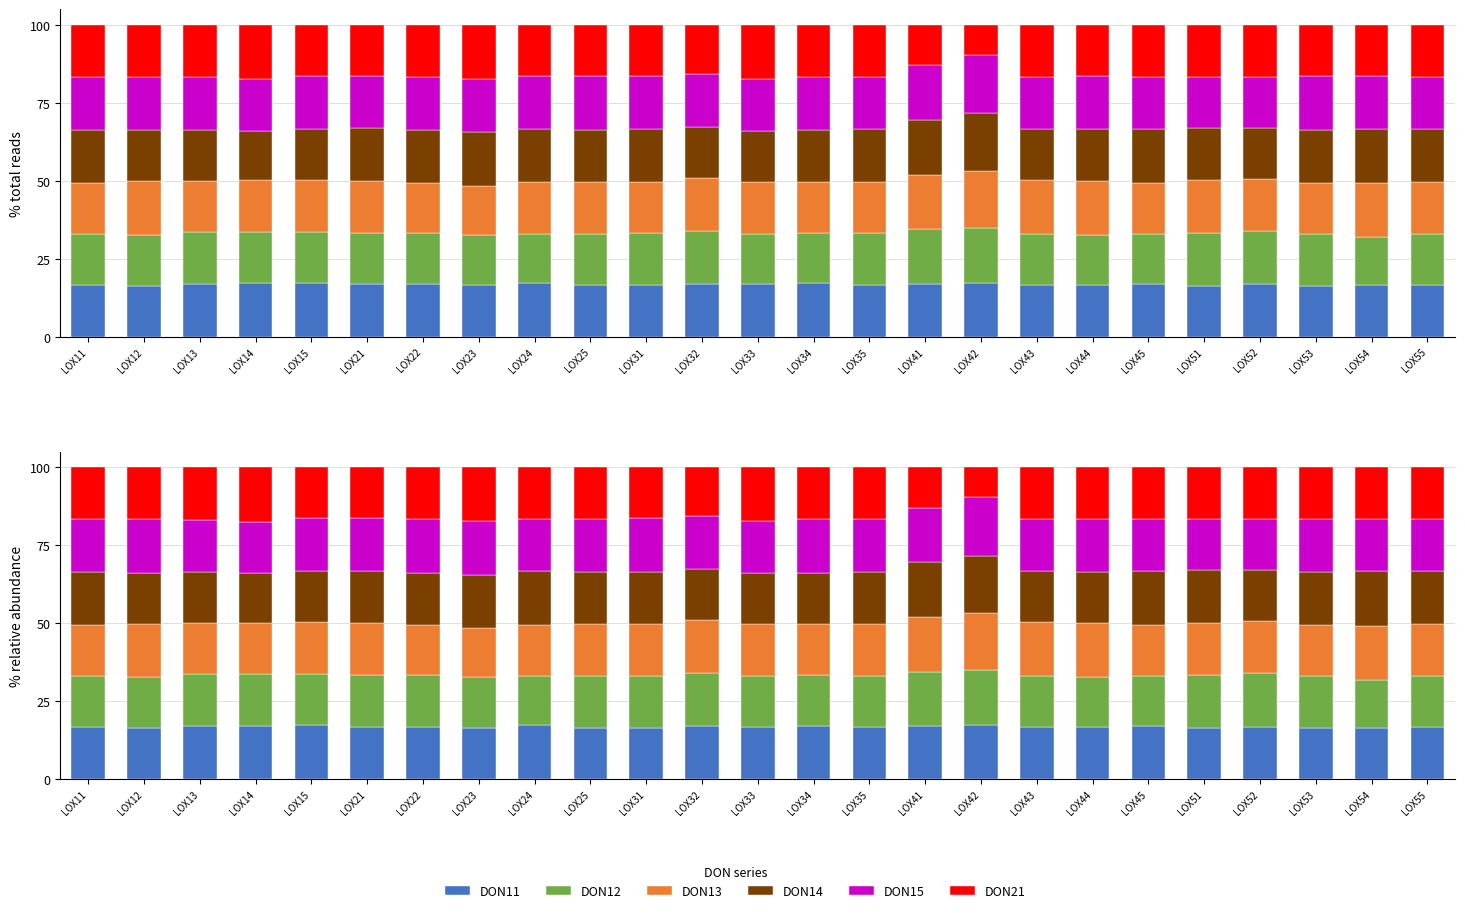

Reading left to right, extract all data points from this chart.

DON11: LOX11=16.7	LOX12=16.3	LOX13=17.0	LOX14=17.2	LOX15=17.4	LOX21=16.8	LOX22=16.8	LOX23=16.5	LOX24=17.3	LOX25=16.5	LOX31=16.5	LOX32=17.1	LOX33=16.8	LOX34=17.2	LOX35=16.7	LOX41=17.1	LOX42=17.4	LOX43=16.7	LOX44=16.6	LOX45=17.0	LOX51=16.4	LOX52=16.8	LOX53=16.4	LOX54=16.5	LOX55=16.6
DON12: LOX11=16.3	LOX12=16.5	LOX13=16.7	LOX14=16.4	LOX15=16.4	LOX21=16.6	LOX22=16.6	LOX23=16.2	LOX24=15.6	LOX25=16.5	LOX31=16.7	LOX32=17.0	LOX33=16.2	LOX34=16.3	LOX35=16.5	LOX41=17.4	LOX42=17.7	LOX43=16.3	LOX44=16.0	LOX45=16.0	LOX51=16.9	LOX52=17.1	LOX53=16.5	LOX54=15.5	LOX55=16.4
DON13: LOX11=16.3	LOX12=17.1	LOX13=16.4	LOX14=16.6	LOX15=16.7	LOX21=16.6	LOX22=16.0	LOX23=15.7	LOX24=16.6	LOX25=16.7	LOX31=16.4	LOX32=16.8	LOX33=16.7	LOX34=16.3	LOX35=16.5	LOX41=17.5	LOX42=18.1	LOX43=17.2	LOX44=17.4	LOX45=16.3	LOX51=16.8	LOX52=16.7	LOX53=16.5	LOX54=17.3	LOX55=16.6
DON14: LOX11=17.0	LOX12=16.4	LOX13=16.3	LOX14=15.9	LOX15=16.2	LOX21=16.8	LOX22=16.8	LOX23=17.2	LOX24=17.1	LOX25=16.7	LOX31=16.9	LOX32=16.5	LOX33=16.4	LOX34=16.4	LOX35=16.9	LOX41=17.6	LOX42=18.5	LOX43=16.4	LOX44=16.5	LOX45=17.3	LOX51=16.8	LOX52=16.3	LOX53=17.0	LOX54=17.4	LOX55=16.9
DON15: LOX11=17.0	LOX12=17.1	LOX13=16.9	LOX14=16.4	LOX15=17.0	LOX21=16.8	LOX22=17.1	LOX23=17.2	LOX24=16.7	LOX25=17.1	LOX31=17.1	LOX32=16.8	LOX33=16.7	LOX34=17.2	LOX35=16.9	LOX41=17.4	LOX42=18.7	LOX43=16.7	LOX44=17.0	LOX45=16.7	LOX51=16.4	LOX52=16.4	LOX53=17.0	LOX54=16.8	LOX55=16.8
DON21: LOX11=16.7	LOX12=16.7	LOX13=16.8	LOX14=17.5	LOX15=16.4	LOX21=16.3	LOX22=16.7	LOX23=17.2	LOX24=16.5	LOX25=16.5	LOX31=16.3	LOX32=15.7	LOX33=17.2	LOX34=16.6	LOX35=16.6	LOX41=13.0	LOX42=9.7	LOX43=16.6	LOX44=16.4	LOX45=16.7	LOX51=16.6	LOX52=16.6	LOX53=16.5	LOX54=16.5	LOX55=16.6